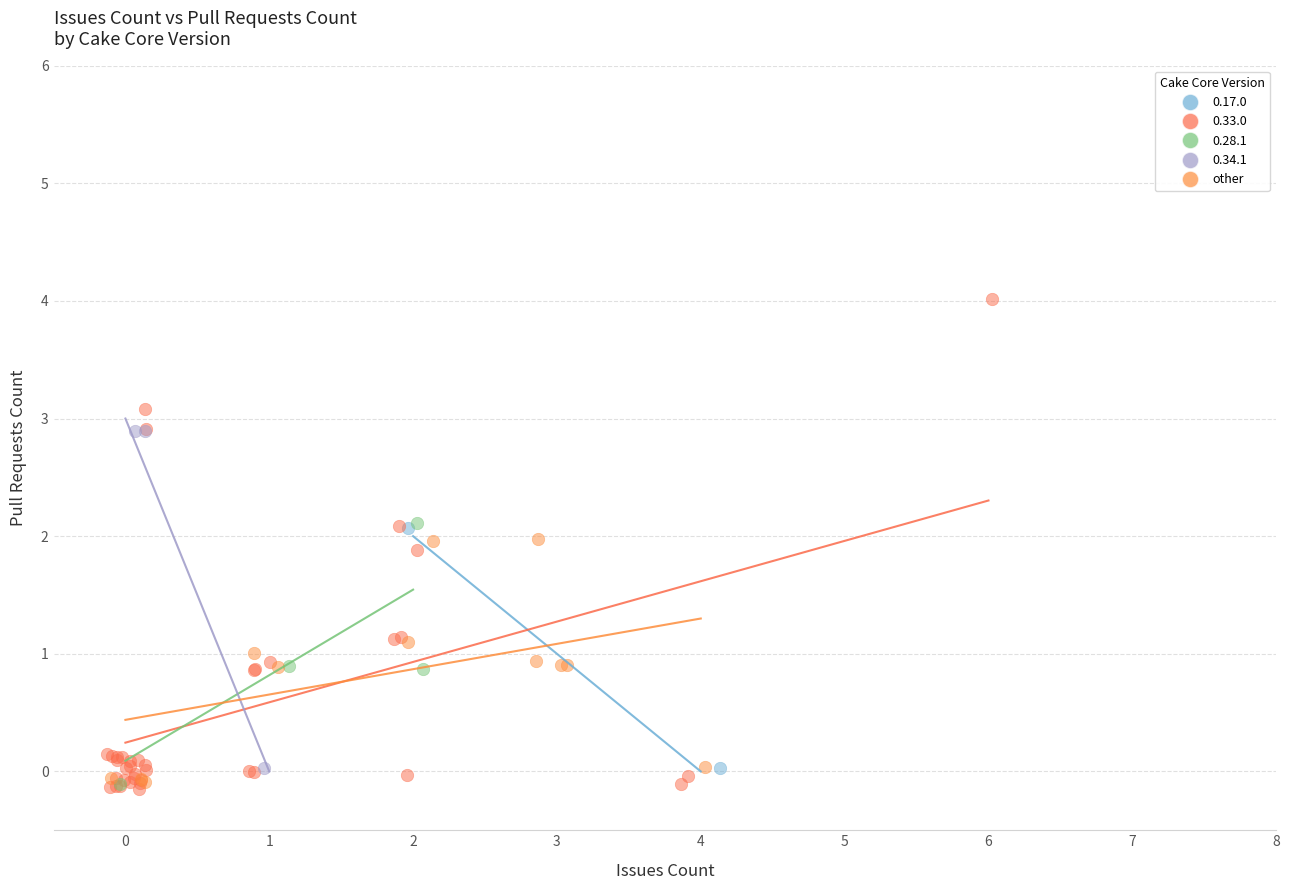

What are all the series names shown in the legend?

0.17.0, 0.33.0, 0.28.1, 0.34.1, other